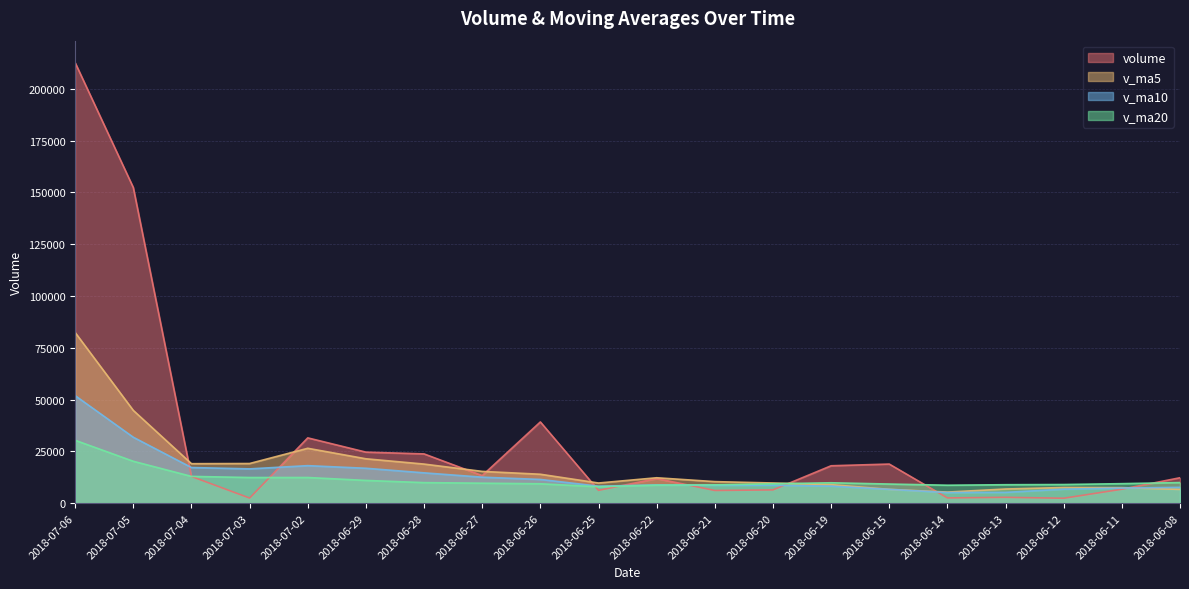

Reading left to right, what are all the values shown in this chart?

volume: 2018-07-06=212596.3	2018-07-05=152336.0	2018-07-04=12891.0	2018-07-03=2466.0	2018-07-02=31513.2	2018-06-29=24634.0	2018-06-28=23776.7	2018-06-27=13298.0	2018-06-26=39204.0	2018-06-25=6189.0	2018-06-22=11869.0	2018-06-21=6127.2	2018-06-20=6409.3	2018-06-19=18050.0	2018-06-15=18874.0	2018-06-14=2541.0	2018-06-13=2832.0	2018-06-12=2382.0	2018-06-11=6731.0	2018-06-08=12271.2
v_ma5: 2018-07-06=82360.5	2018-07-05=44768.0	2018-07-04=19056.2	2018-07-03=19137.6	2018-07-02=26485.2	2018-06-29=21420.3	2018-06-28=18867.3	2018-06-27=15337.4	2018-06-26=13959.7	2018-06-25=9728.9	2018-06-22=12265.9	2018-06-21=10400.3	2018-06-20=9741.2	2018-06-19=8935.8	2018-06-15=6672.0	2018-06-14=5351.4	2018-06-13=6831.9	2018-06-12=7550.5	2018-06-11=7497.9	2018-06-08=6649.8
v_ma10: 2018-07-06=51890.4	2018-07-05=31817.7	2018-07-04=17196.8	2018-07-03=16548.6	2018-07-02=18107.0	2018-06-29=16843.1	2018-06-28=14633.8	2018-06-27=12539.4	2018-06-26=11447.8	2018-06-25=8200.5	2018-06-22=8808.7	2018-06-21=8616.1	2018-06-20=8645.9	2018-06-19=8216.9	2018-06-15=6660.9	2018-06-14=5116.1	2018-06-13=5208.4	2018-06-12=6742.0	2018-06-11=7278.5	2018-06-08=7636.3
v_ma20: 2018-07-06=30349.5	2018-07-05=20216.9	2018-07-04=12921.4	2018-07-03=12382.8	2018-07-02=12384.0	2018-06-29=10979.6	2018-06-28=9921.1	2018-06-27=9640.7	2018-06-26=9363.1	2018-06-25=7918.4	2018-06-22=8695.6	2018-06-21=8832.3	2018-06-20=9349.0	2018-06-19=9845.4	2018-06-15=9232.9	2018-06-14=8665.8	2018-06-13=8904.8	2018-06-12=8995.6	2018-06-11=9415.3	2018-06-08=9950.0